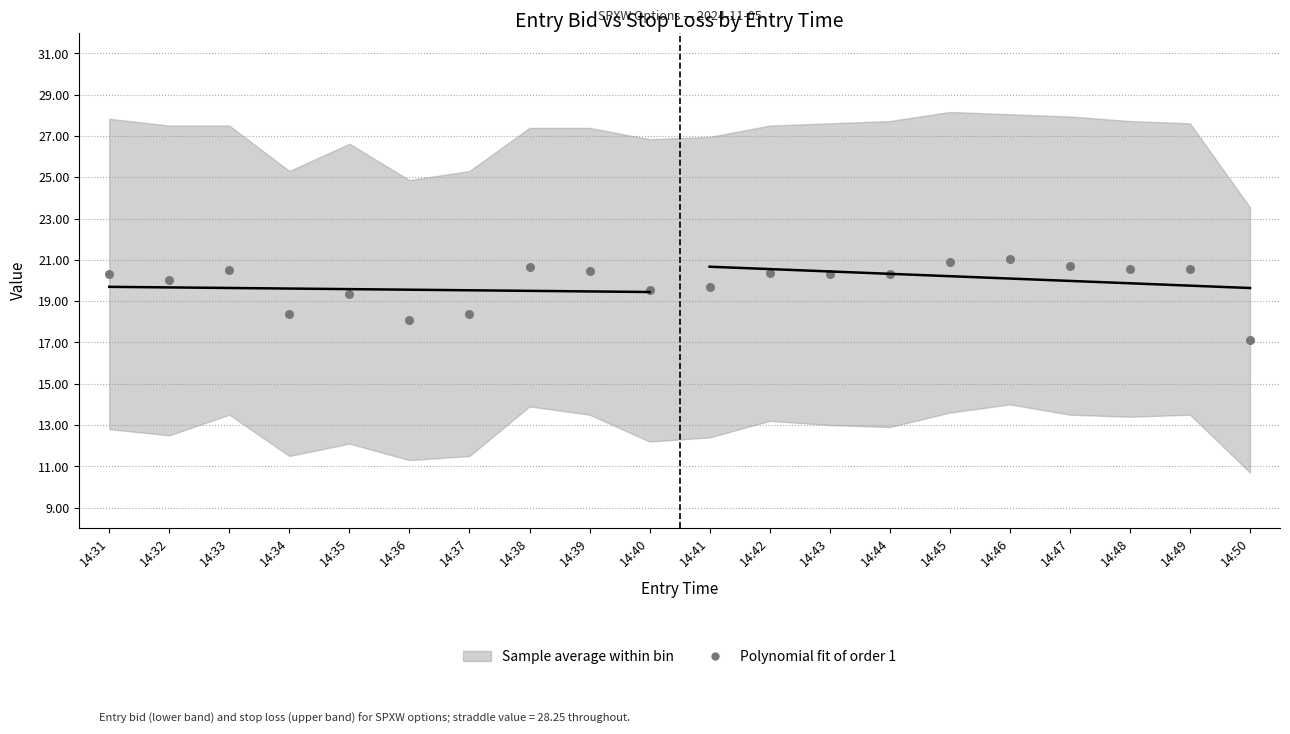

What is the range of Y values (max minus min)?

3.9